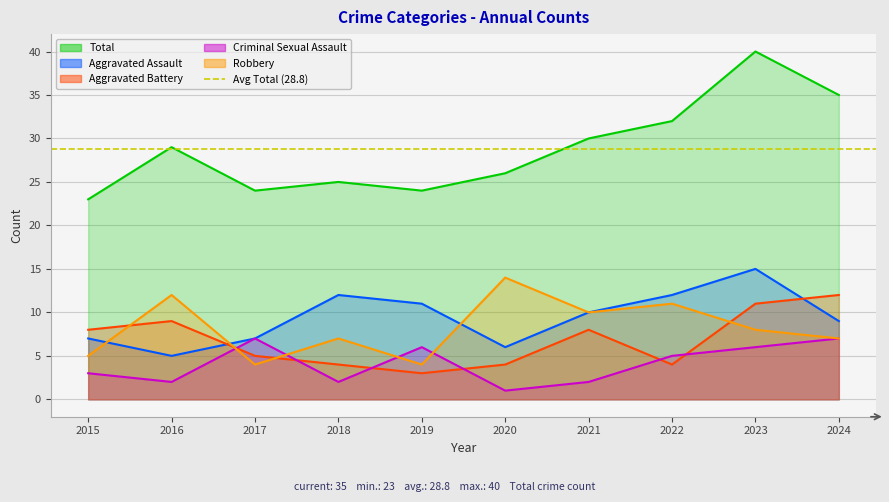

Which series has the widest spread of values?

Total